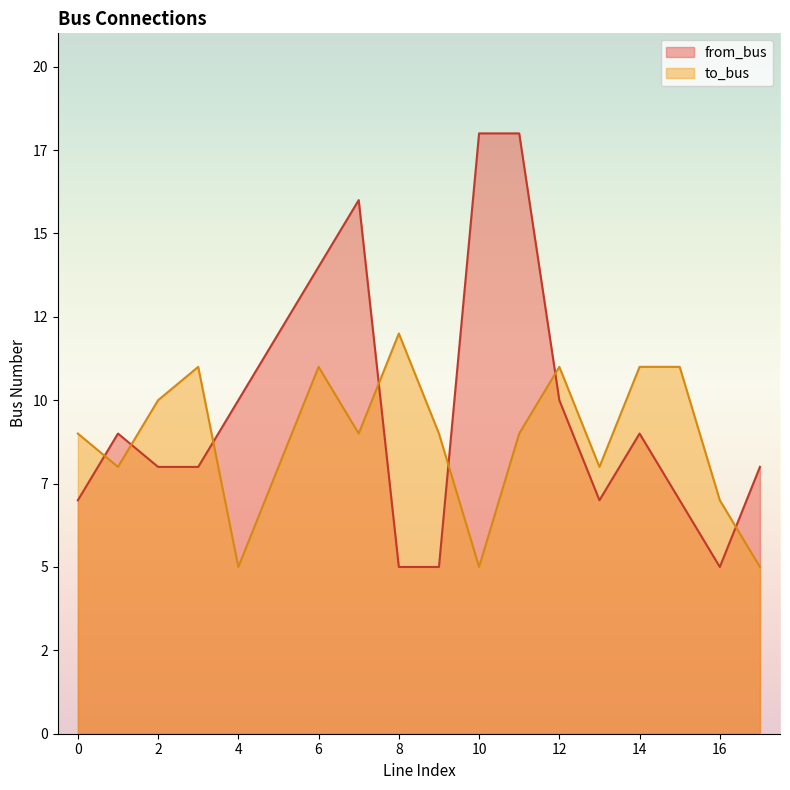

What is the difference between the second highest and second lowest values in the to_bus series?

6